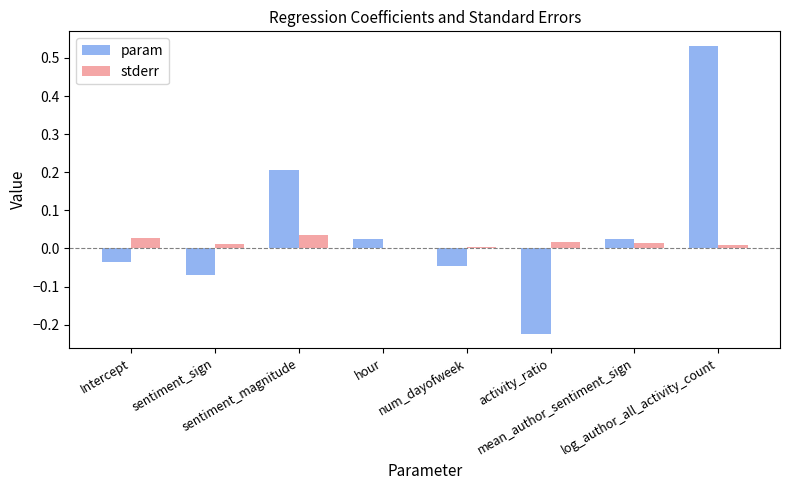

True or false: param has a value of 0.0 at mean_author_sentiment_sign.

True